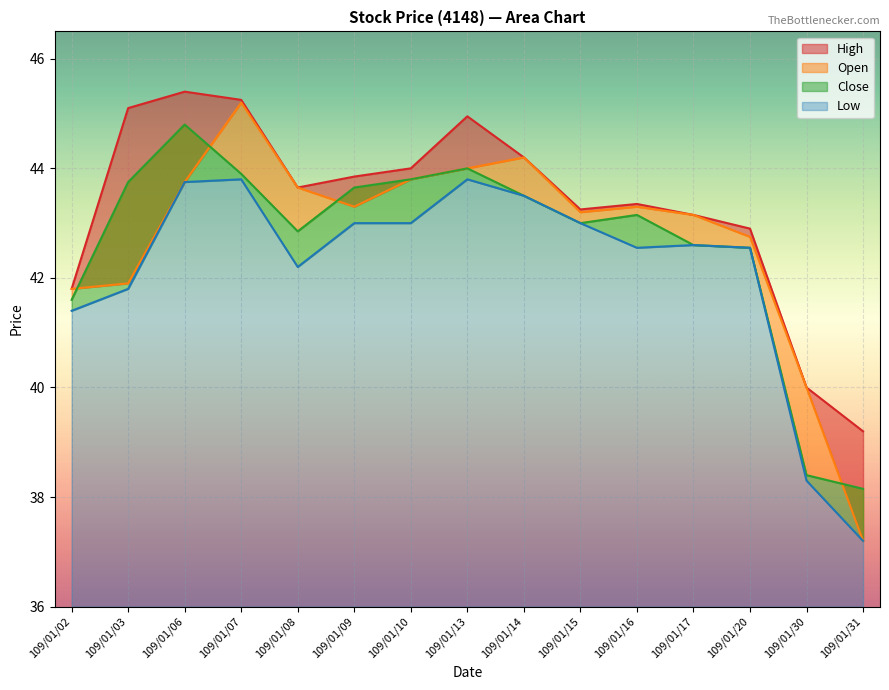

What value does the Open series have at 109/01/10?

43.8